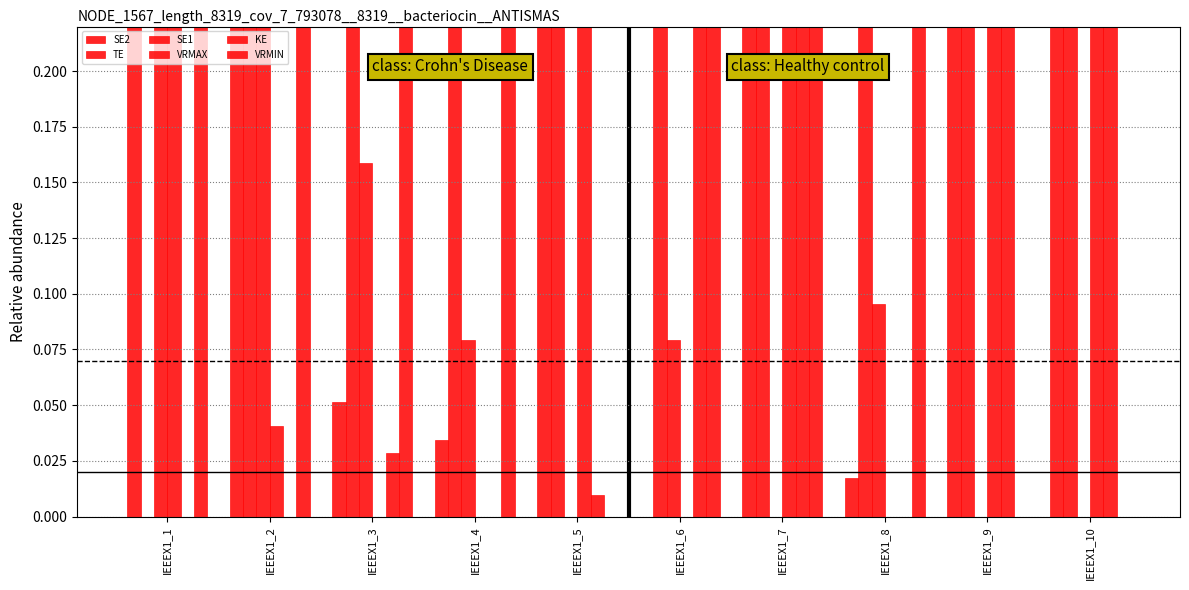

What is the sum of all KE values?

4.0